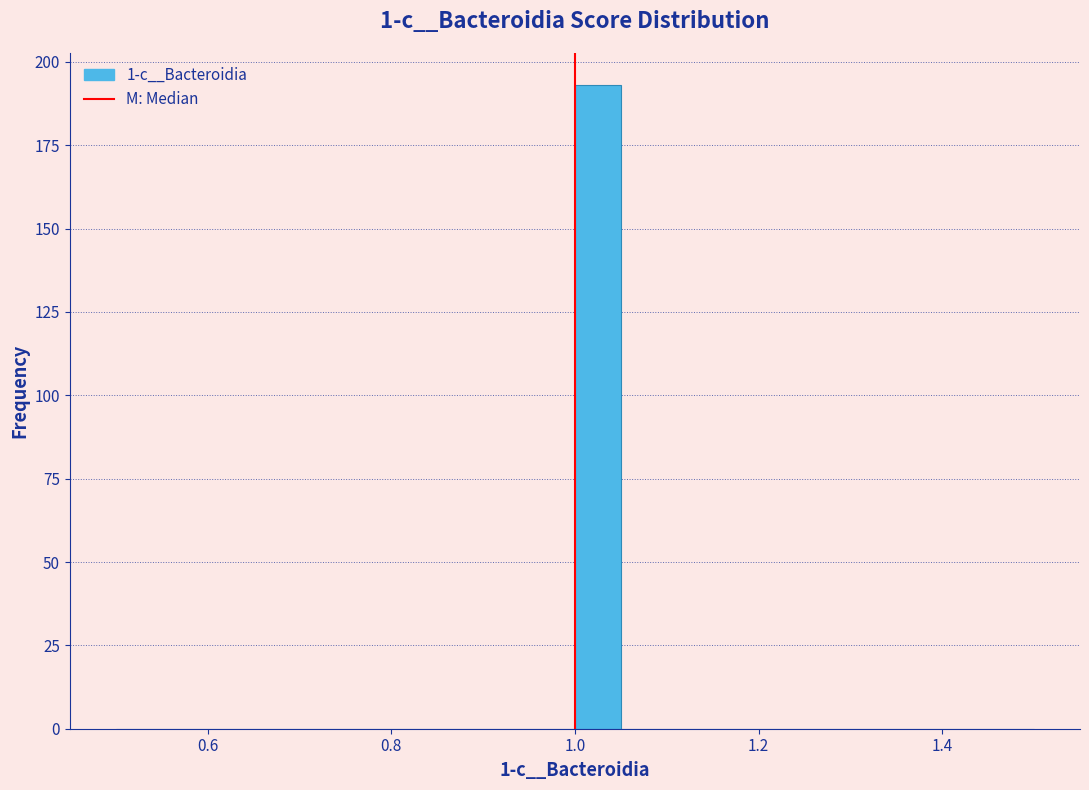

Read against the x-axis, roughly where is the centre of the tallest bar?

1.02